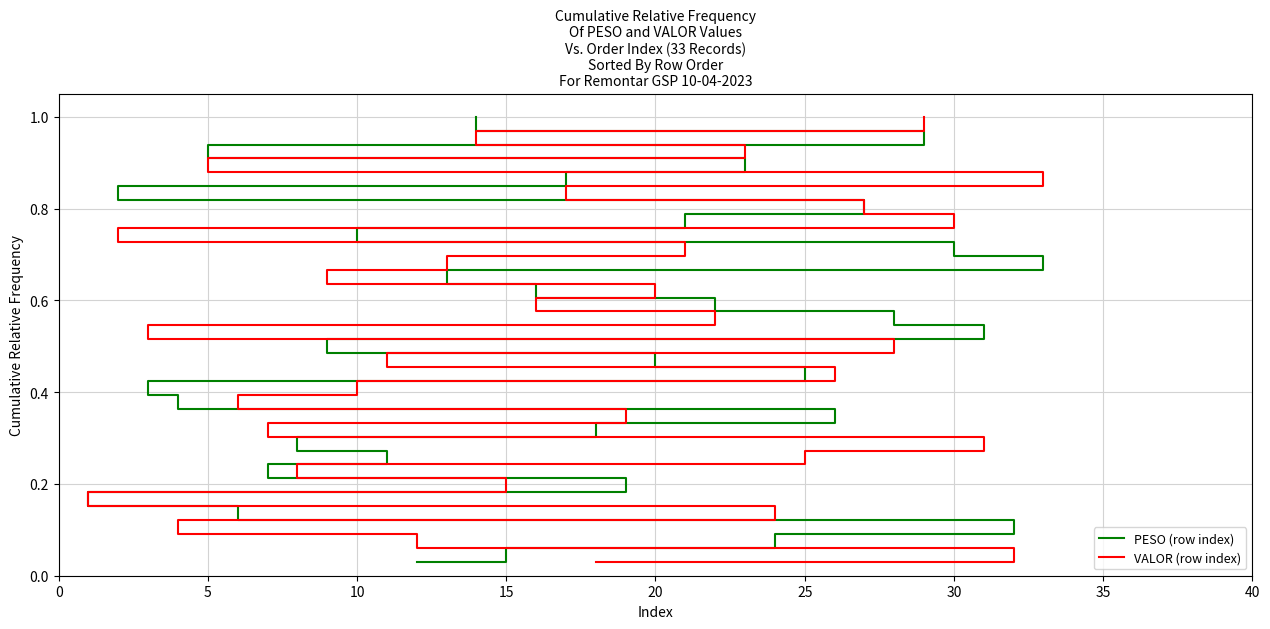

How many categories are shown in the chart?

33